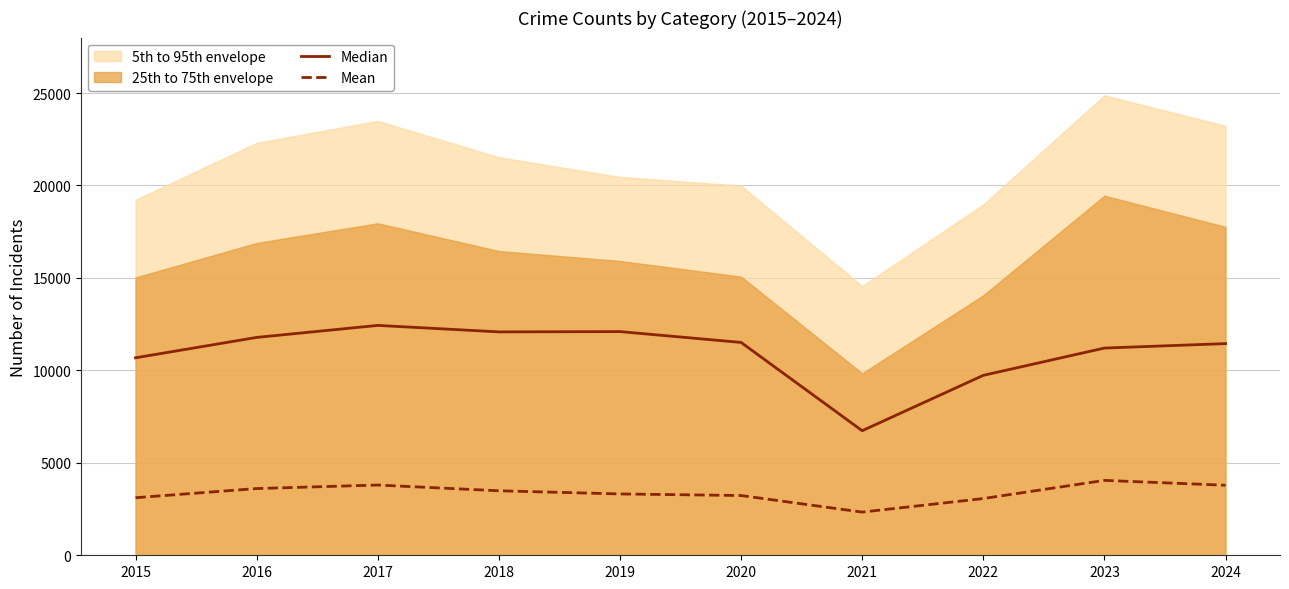

What is the difference between the maximum and minimum values in the Mean series?

1715.8